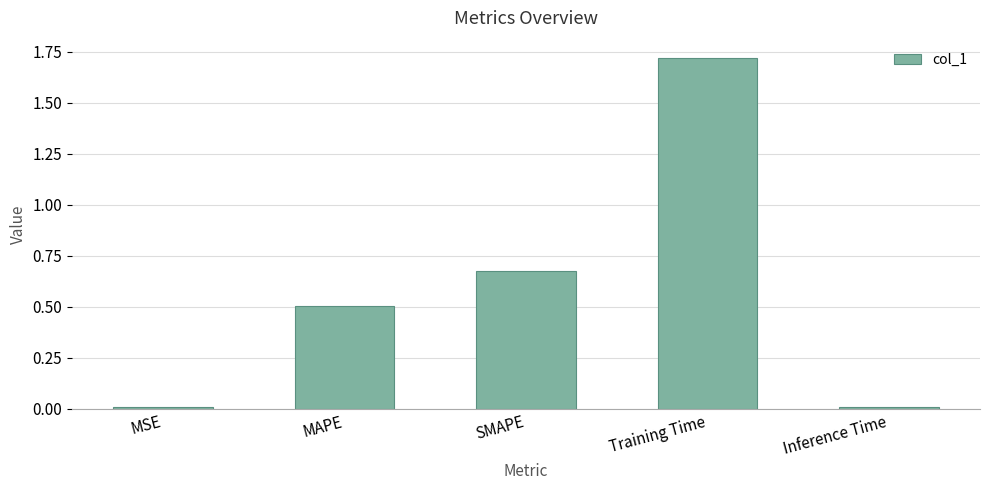

What is the value of the 2nd bar from the left?

0.5